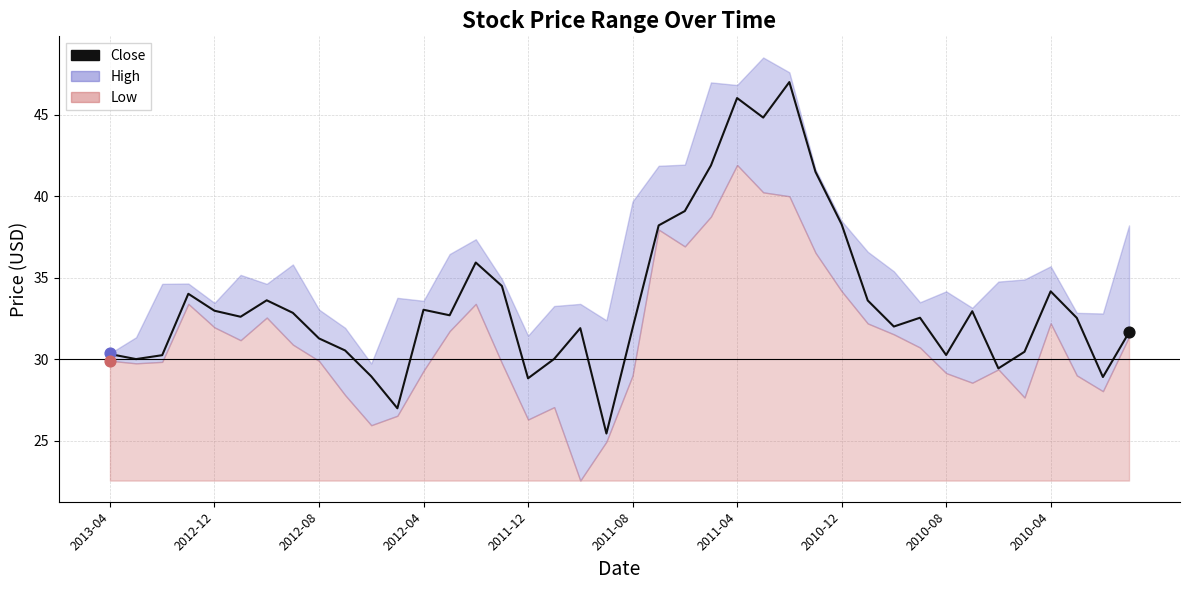

Which has a higher value, 27 or 19?

27